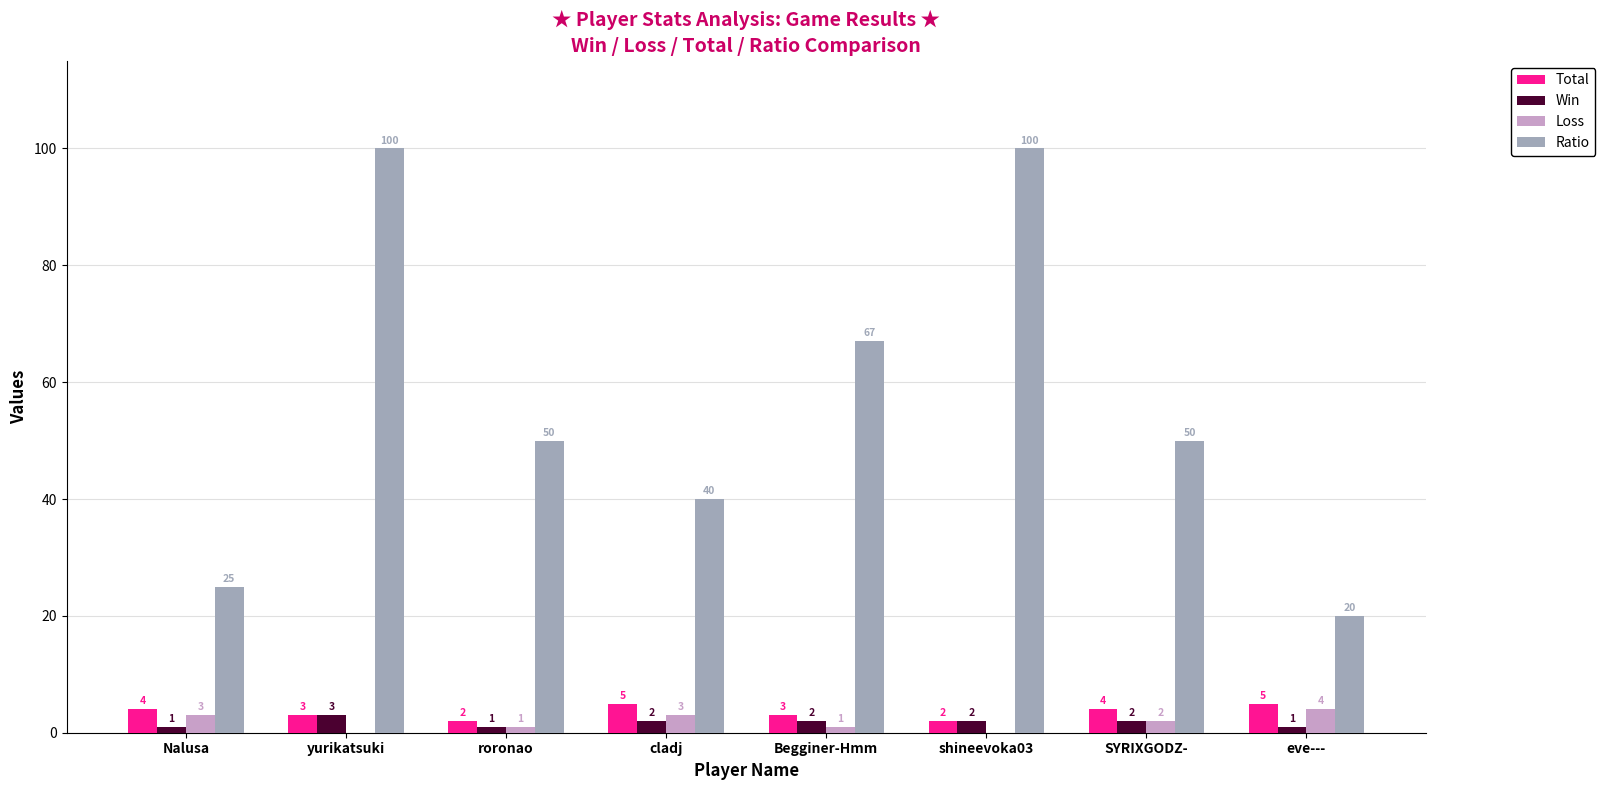

True or false: Ratio has a value of 10 at eve---.

False